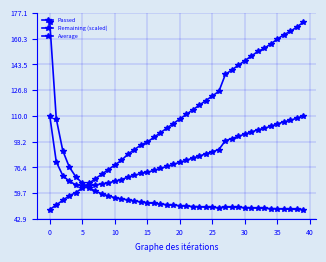

What is the sum of all Remaining (scaled) values?

2363.1